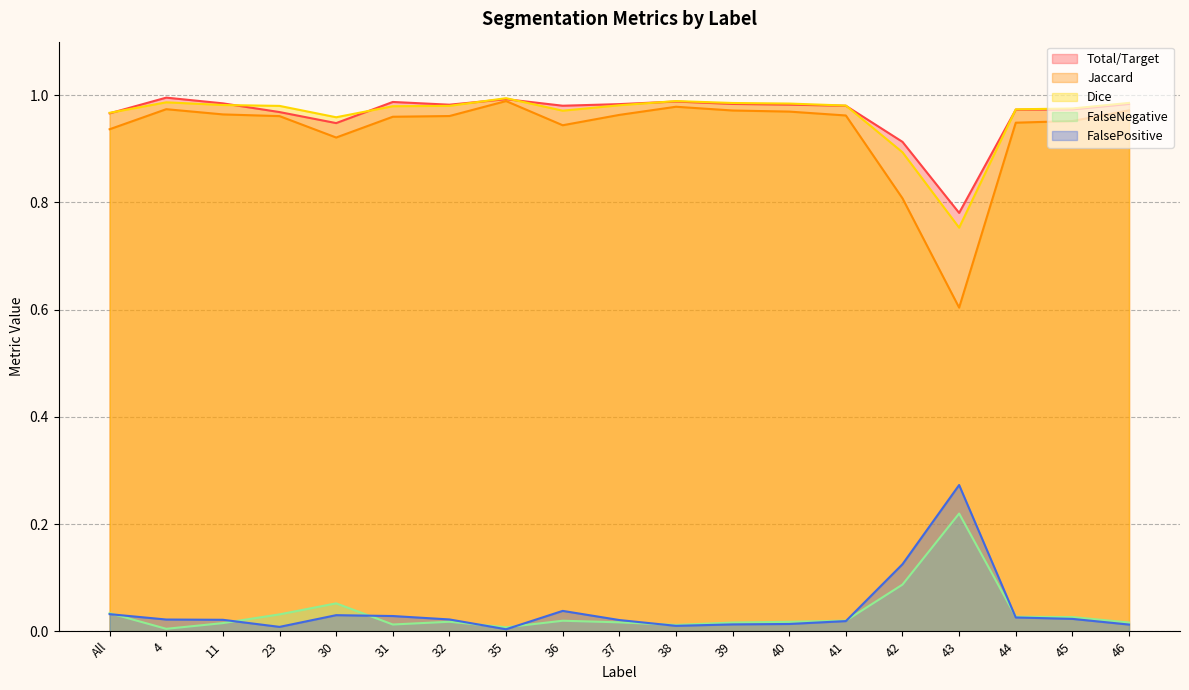

Where is the first local maximum for FalsePositive?

30